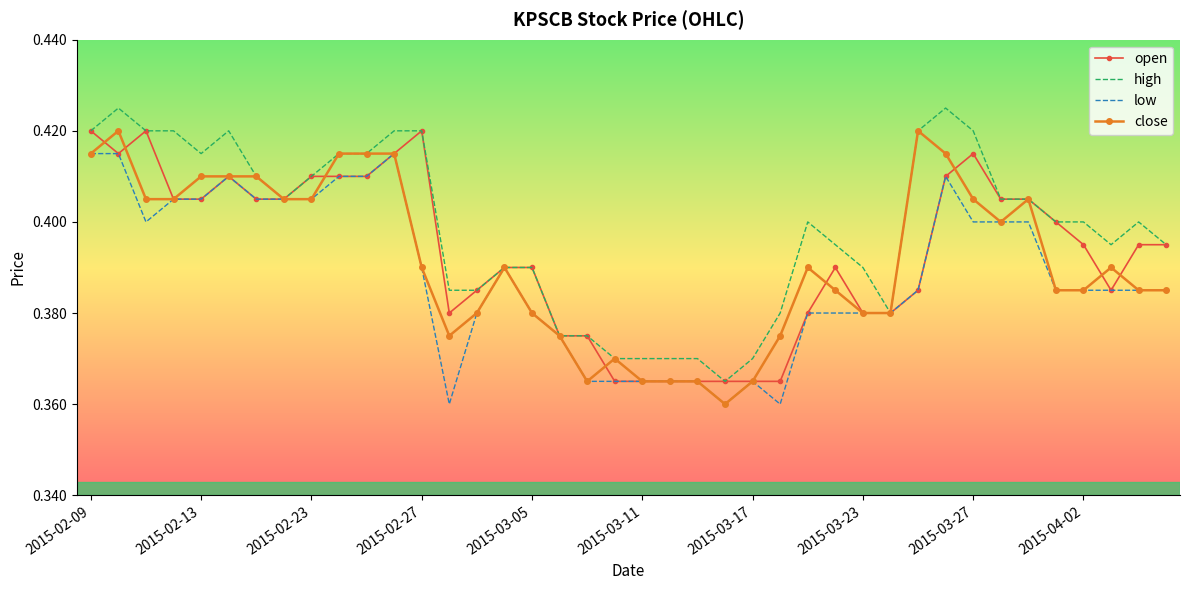

What is the difference between the second highest and second lowest values in the open series?

0.1